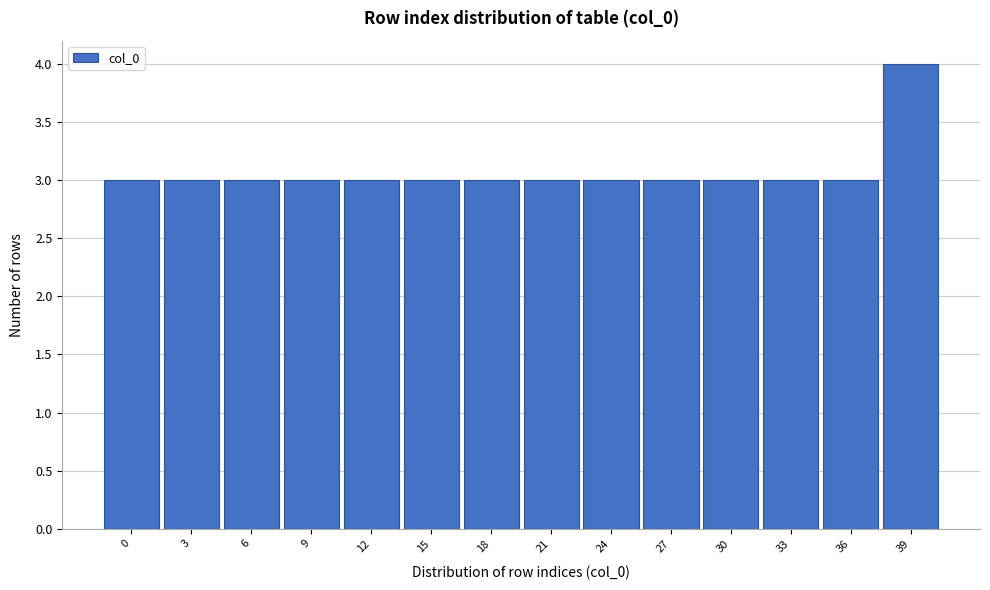

Reading left to right, extract all data points from this chart.

3	3	3	3	3	3	3	3	3	3	3	3	3	4